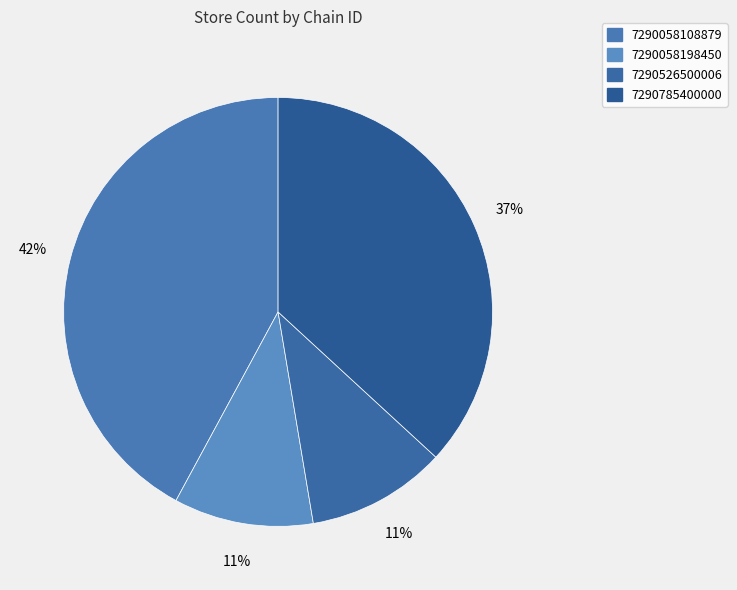

What portion of the pie excludes 7290526500006?

89.5%